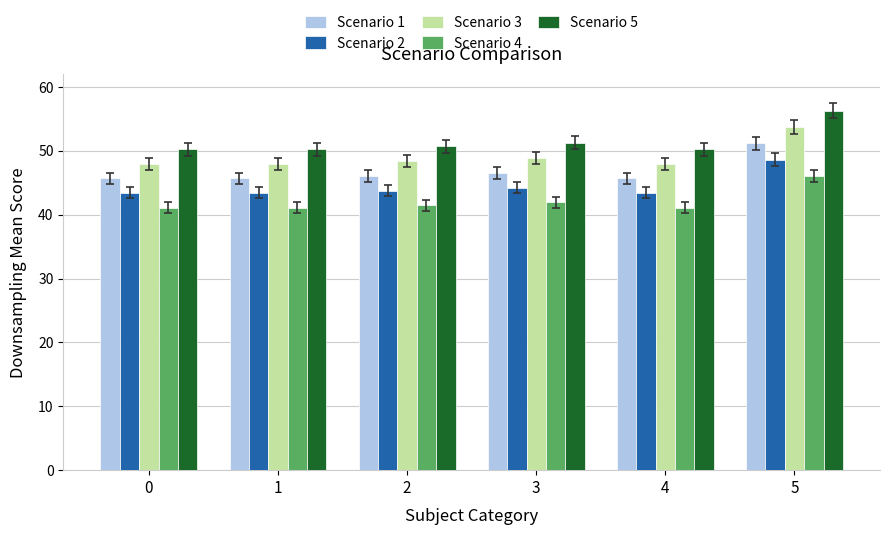

At which label is Scenario 1 closest to 48?

3